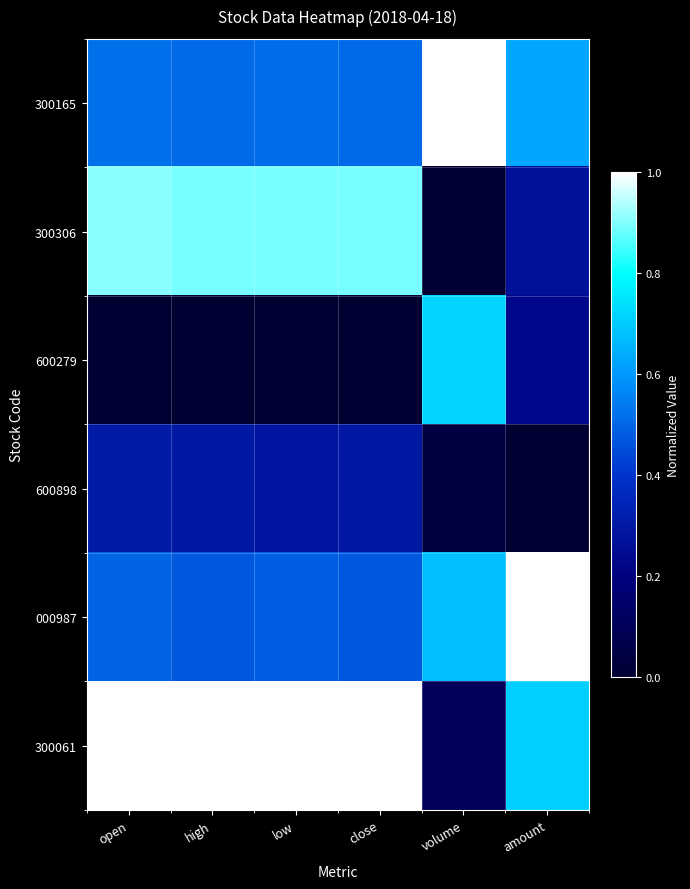

Count the number of data series in this chart.

6